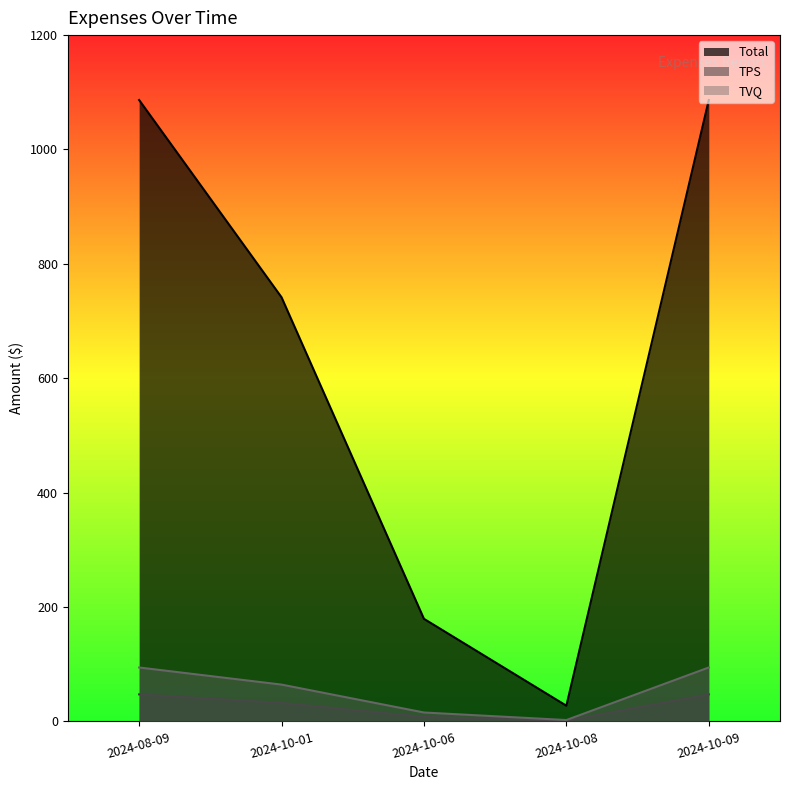

Where does the TVQ series first go above 64?

2024-08-09